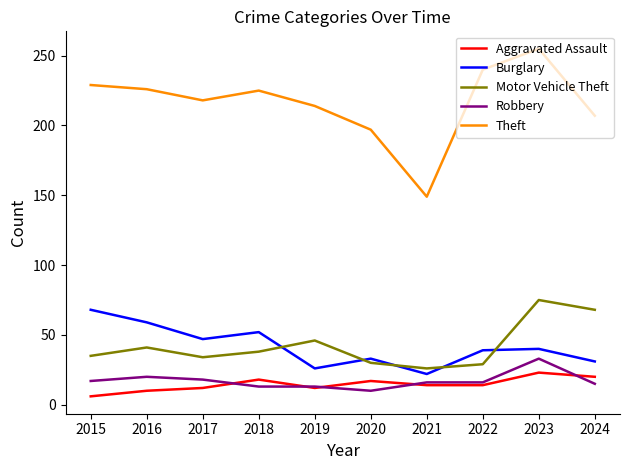

What is the greatest value displayed?

255